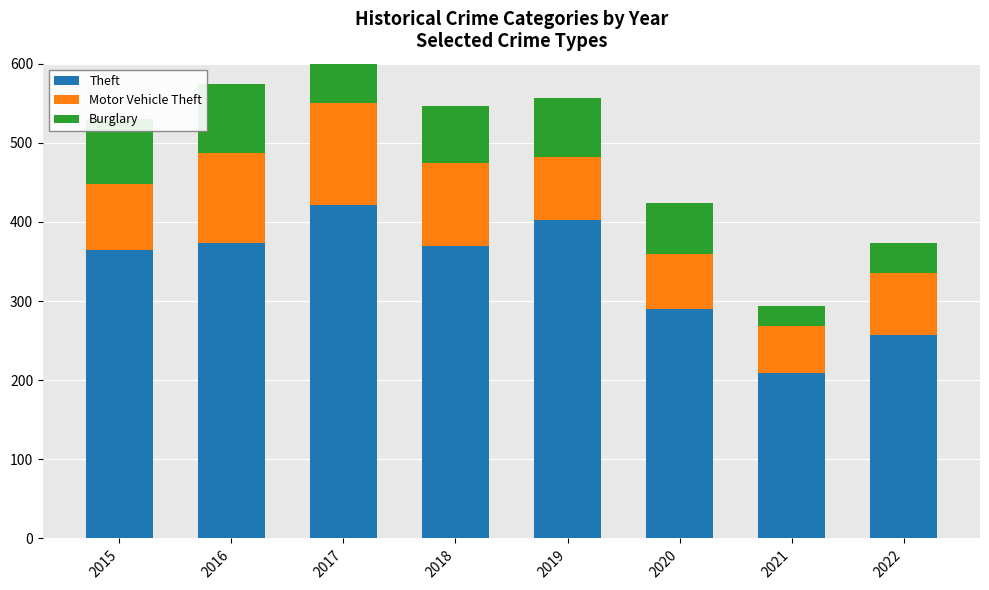

Which category has the highest value across all series?

2017